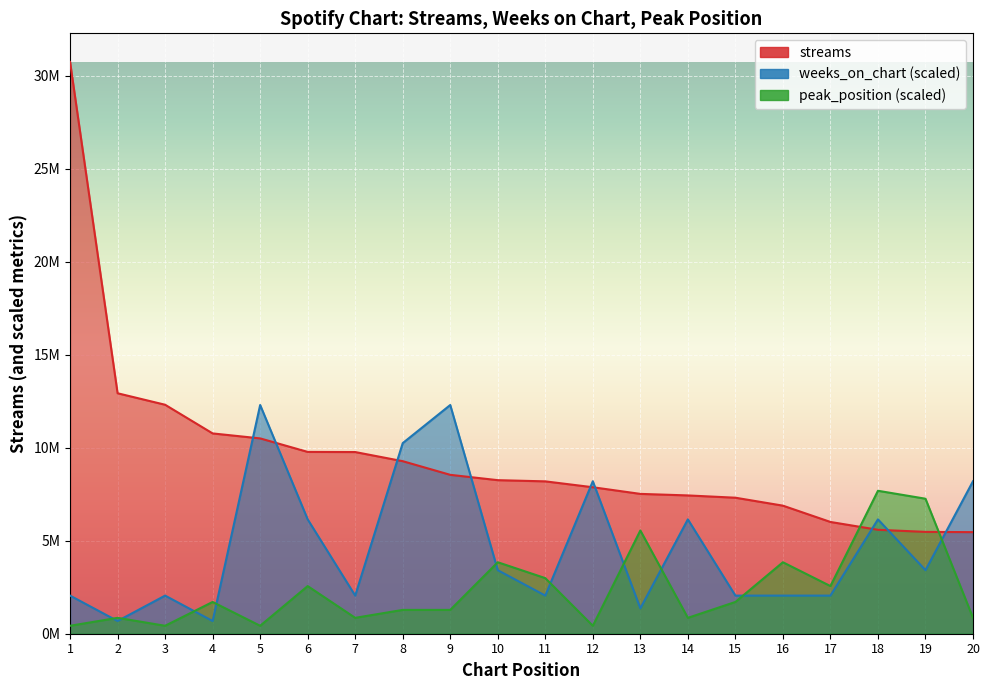

What is the difference between the second highest and second lowest values in the weeks_on_chart series?

11615788.7